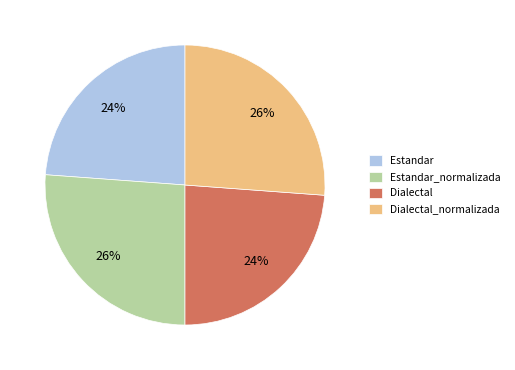

To the nearest percent, what percentage of the pie is Dialectal_normalizada?

26%